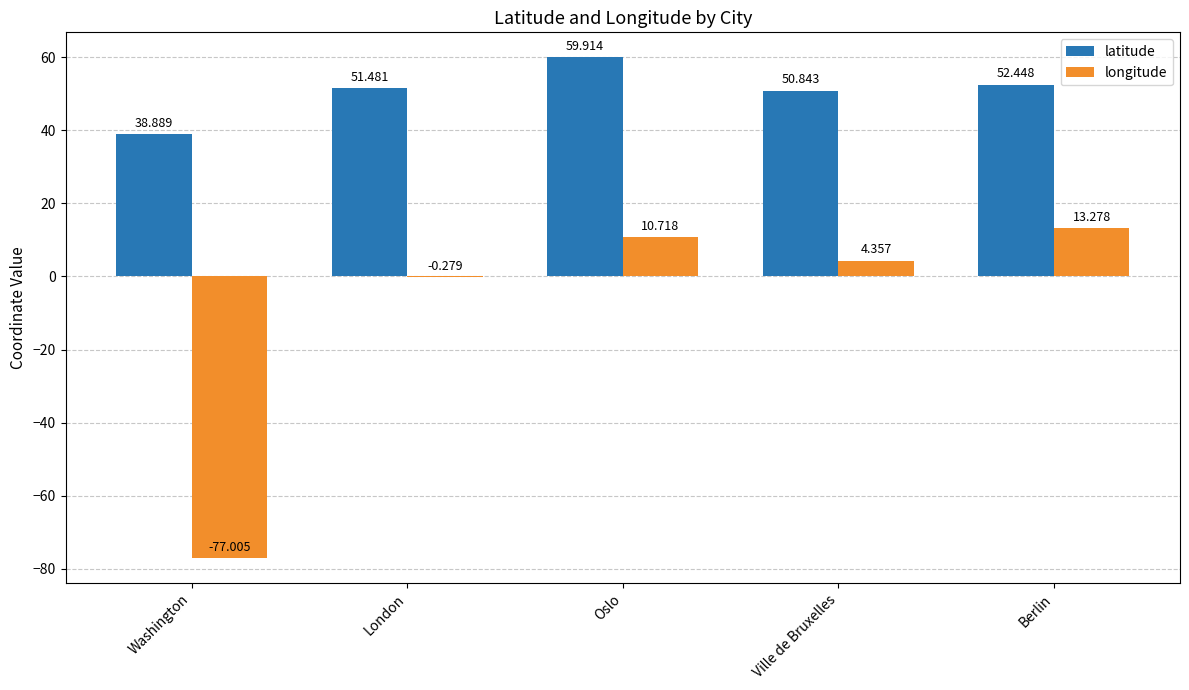

Where is latitude nearest to the value 49?

Ville de Bruxelles